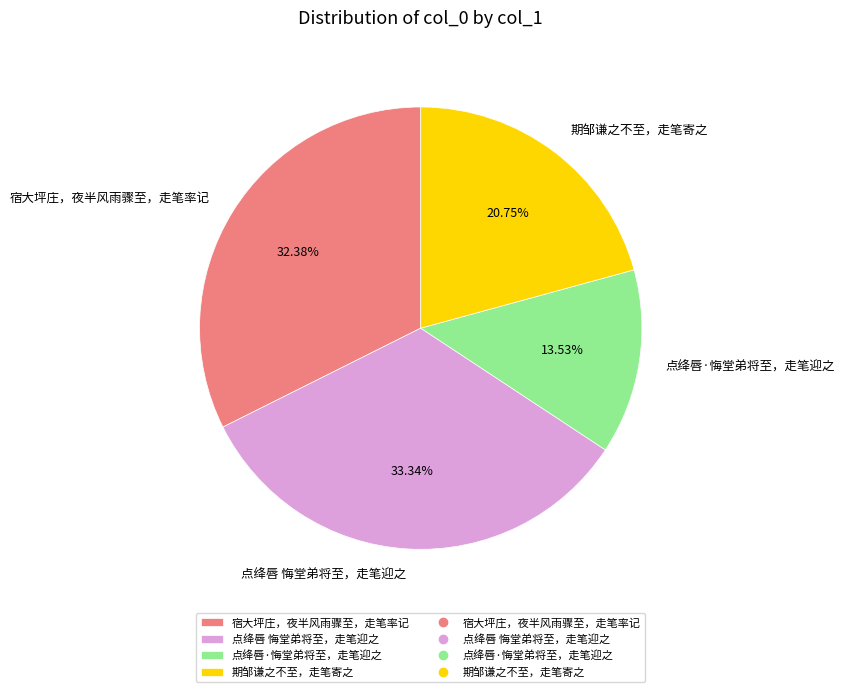

Combined, what portion of the pie is 点绛唇·悔堂弟将至，走笔迎之 and 期邹谦之不至，走笔寄之?

34.3%